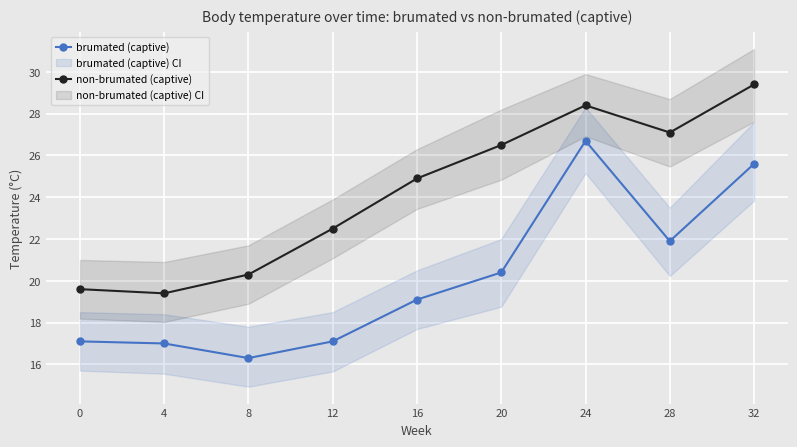

Reading left to right, what are all the values shown in this chart?

brumated (captive): 0=17.1	4=17.0	8=16.3	12=17.1	16=19.1	20=20.4	24=26.7	28=21.9	32=25.6
non-brumated (captive): 0=19.6	4=19.4	8=20.3	12=22.5	16=24.9	20=26.5	24=28.4	28=27.1	32=29.4